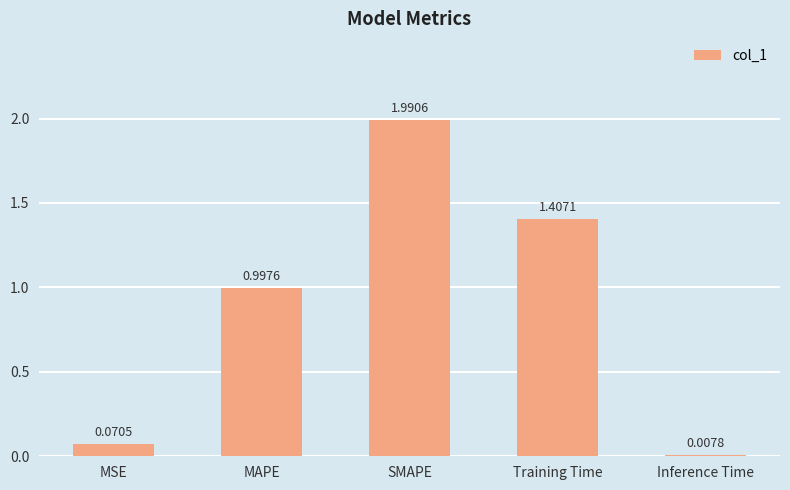

True or false: the data shows 0.5 at MAPE.

False